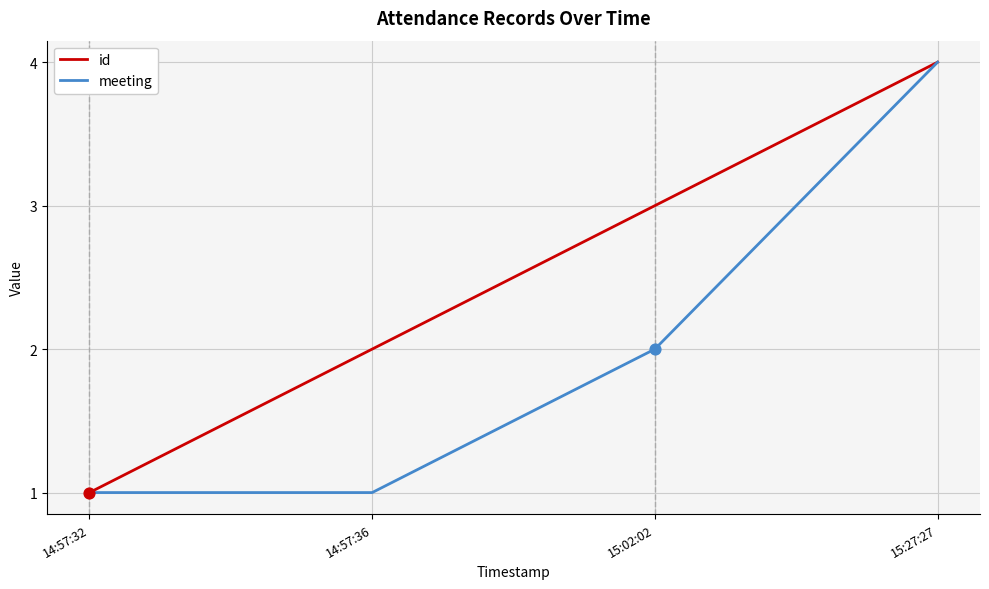

Is the value of meeting at 14:57:36 greater than the value of id at 15:02:02?

No